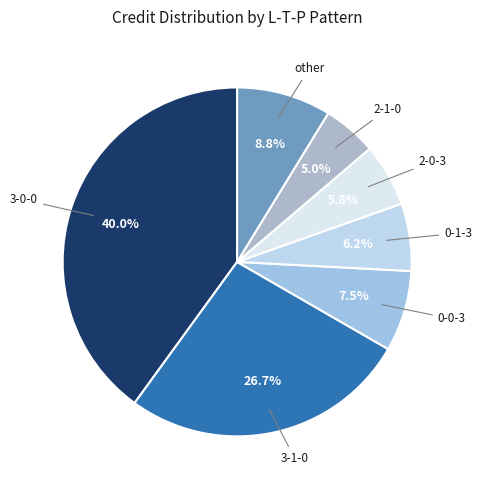

Count the number of slices in the pie.

7